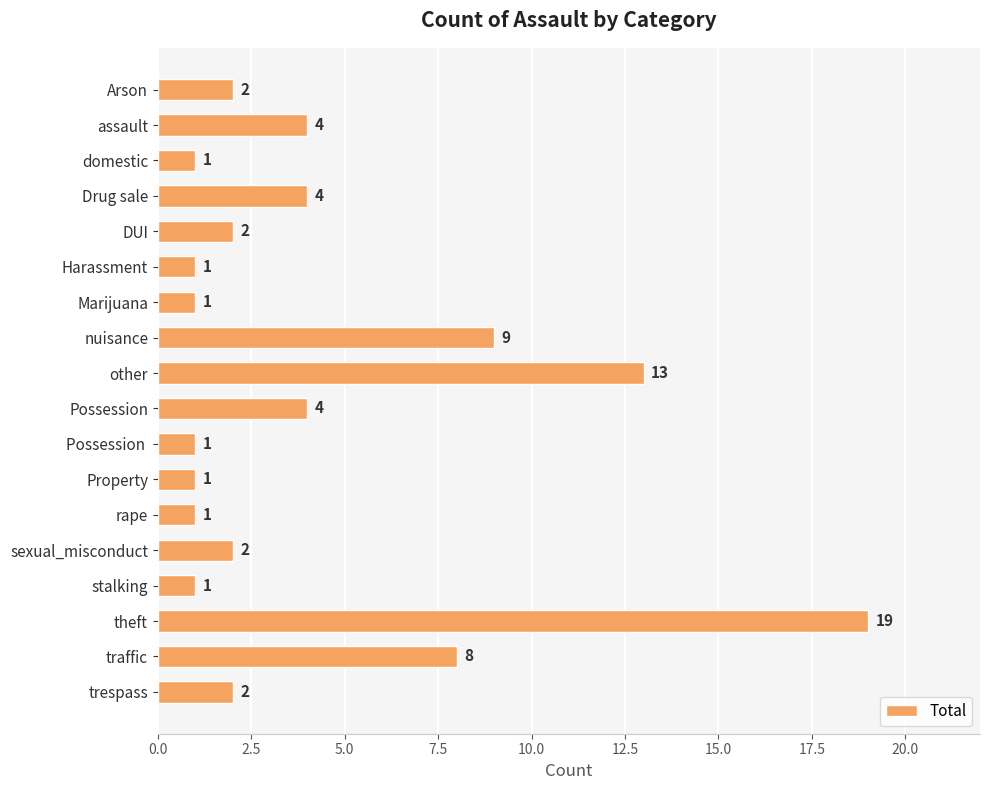

What position from the bottom is Drug sale?

15